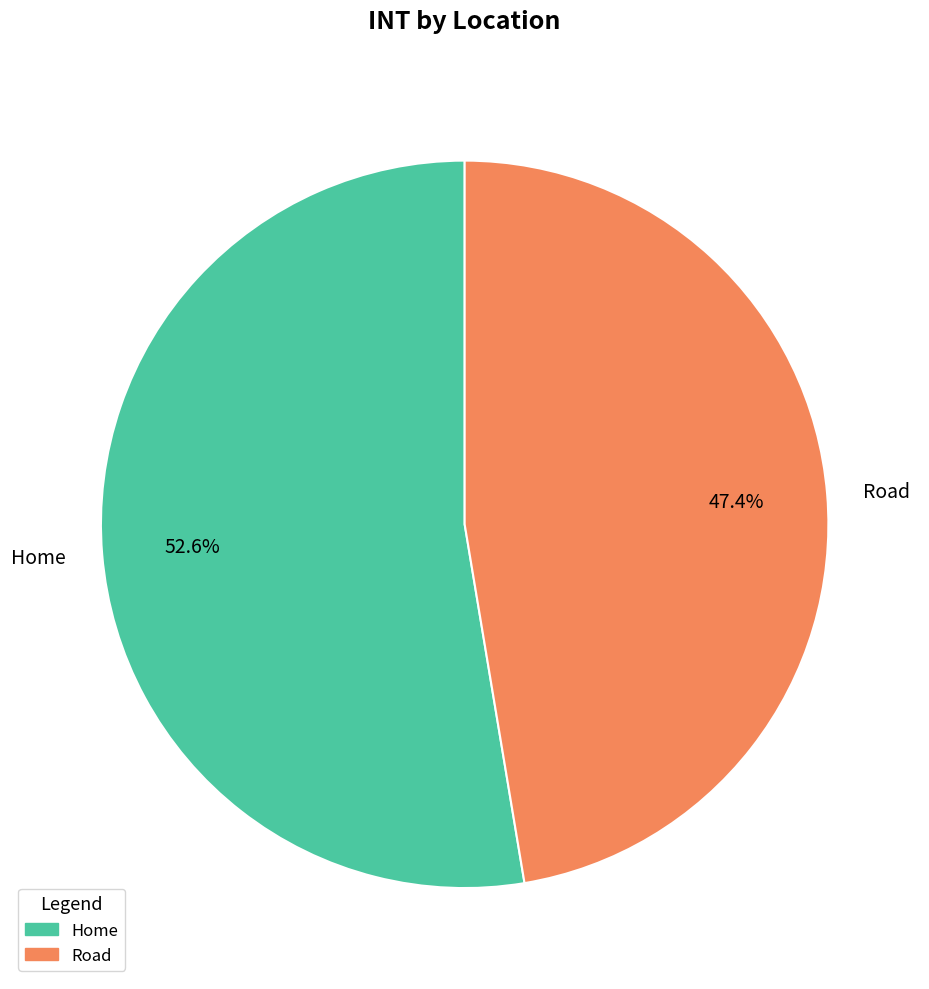

Rank the categories by value from lowest to highest.

Road, Home